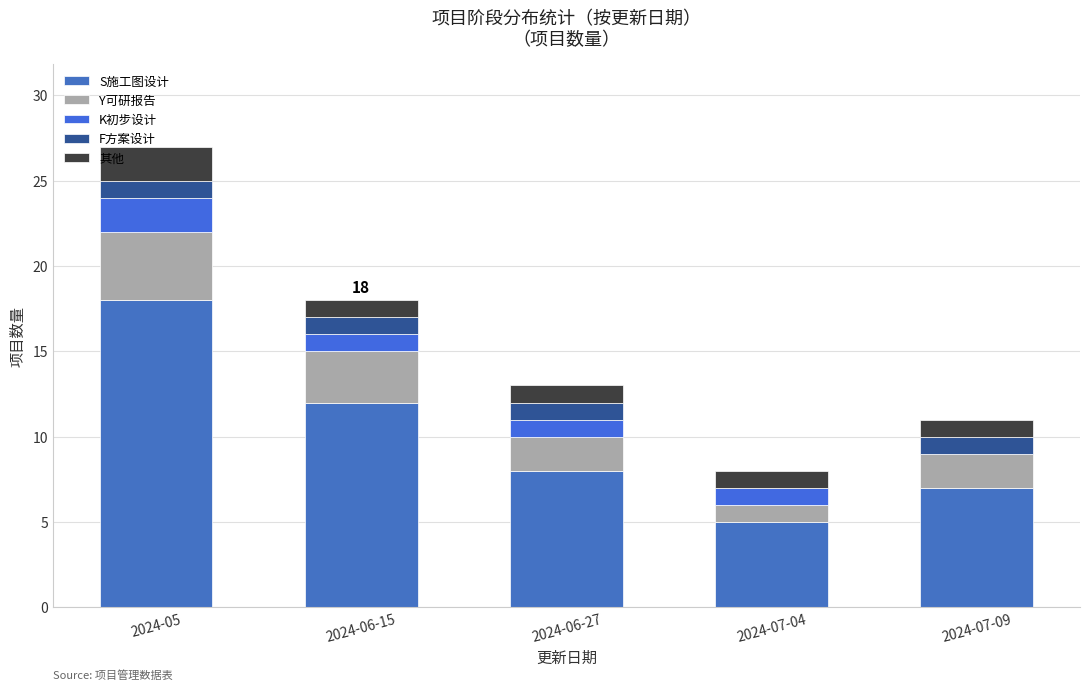

Does the chart contain stacked bars?

Yes